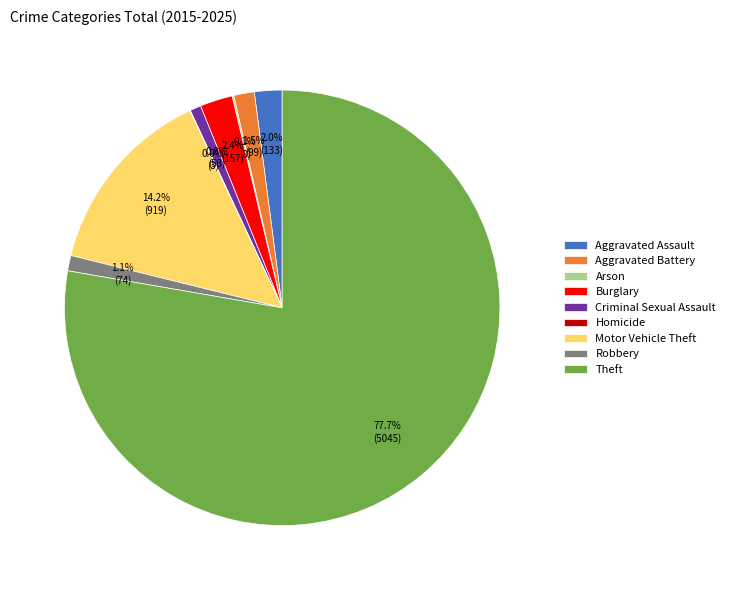

What is the total percentage of Criminal Sexual Assault and Motor Vehicle Theft?

15.0%